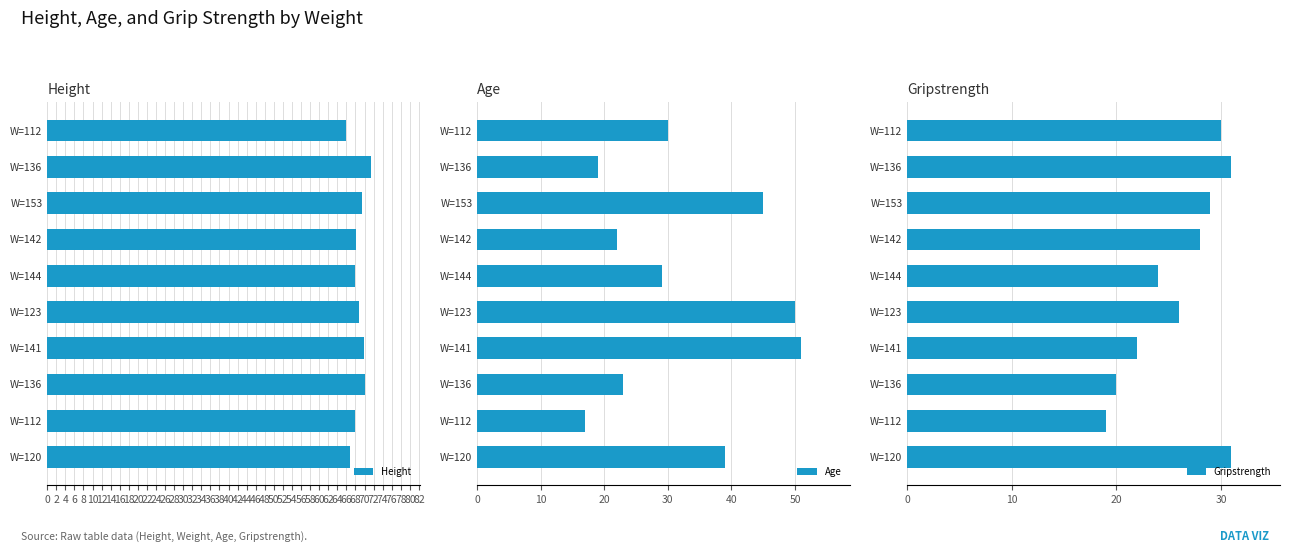

Which series has the largest range (max minus min)?

Age